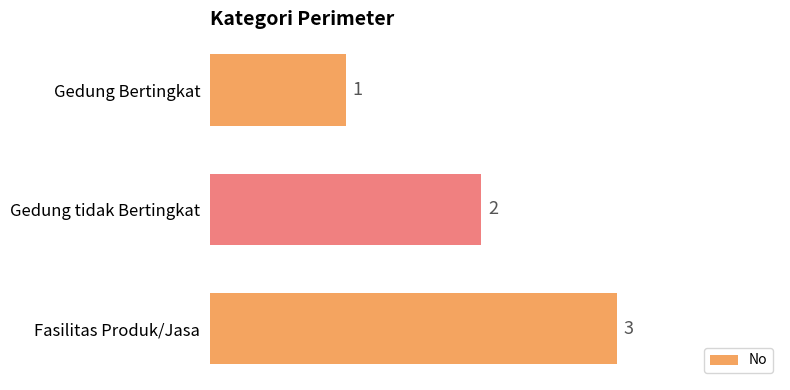

List the labels in order of value, smallest first.

Gedung Bertingkat, Gedung tidak Bertingkat, Fasilitas Produk/Jasa